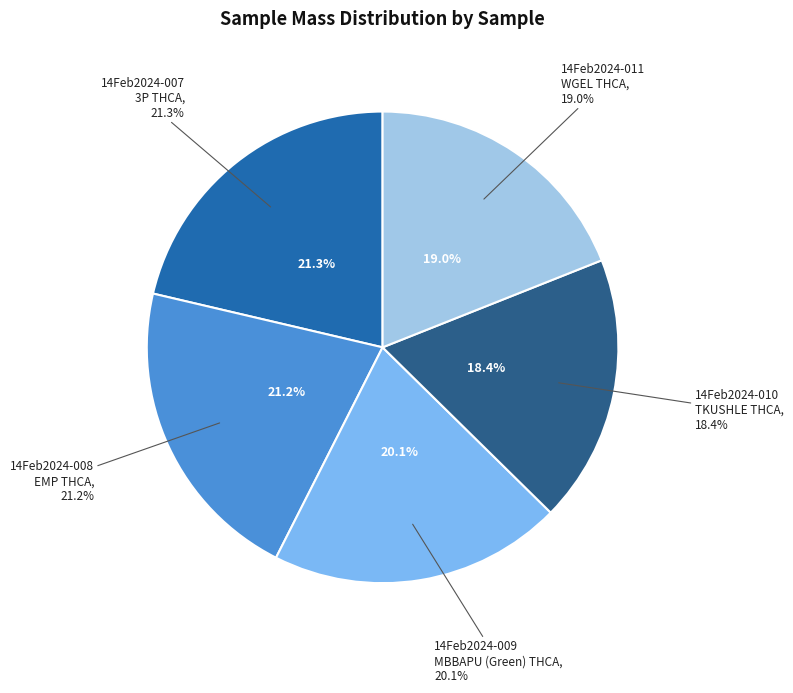

What percentage is the 14Feb2024-011
WGEL THCA slice, to the nearest percent?

19%